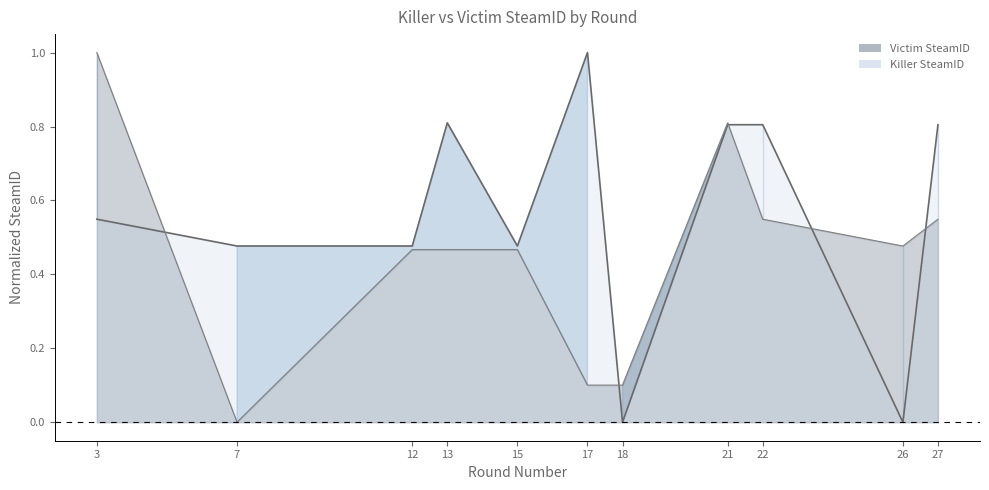

At which category is the sum across all series the highest?

21